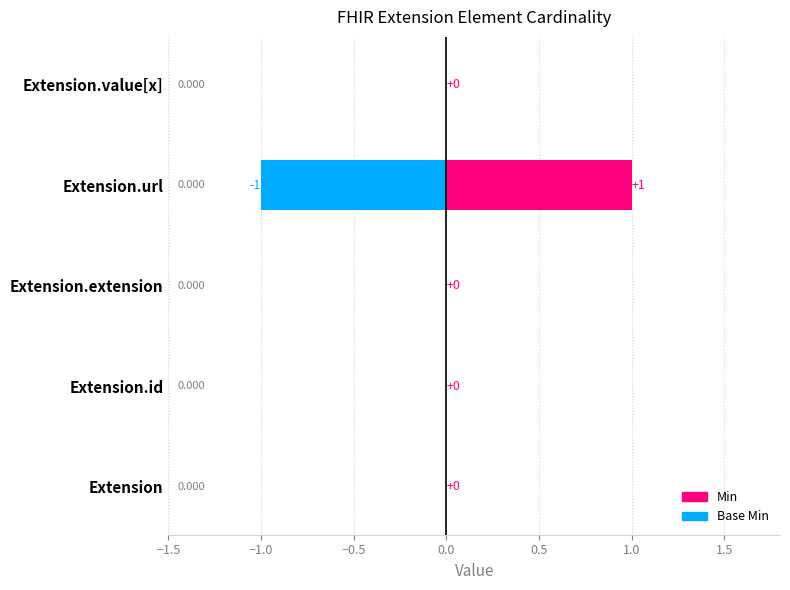

Is the value of Base Min at Extension greater than the value of Min at Extension.id?

No